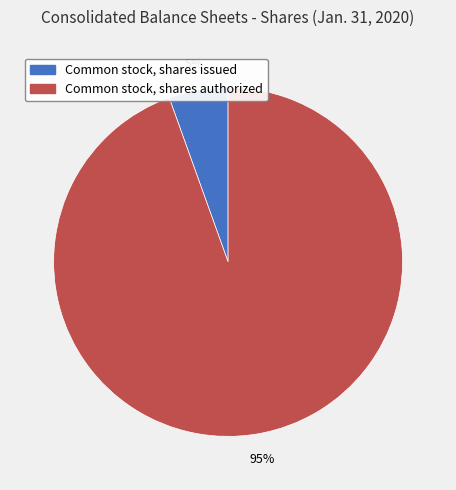

Rank the categories by value from highest to lowest.

Common stock, shares authorized, Common stock, shares issued